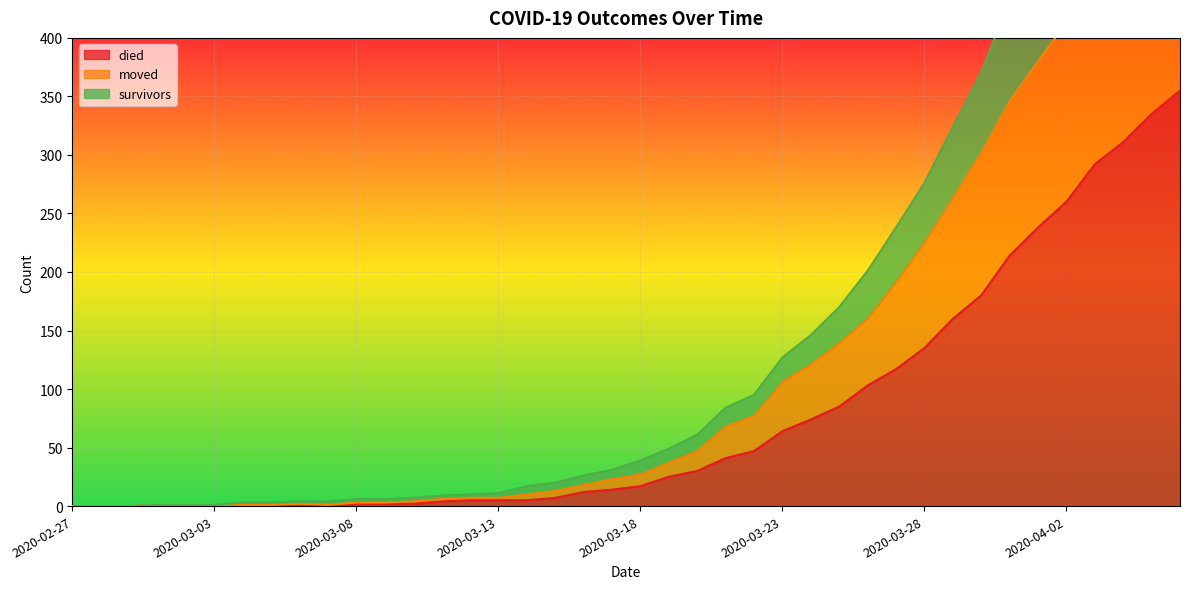

At which label does survivors first exceed 39?

2020-03-19